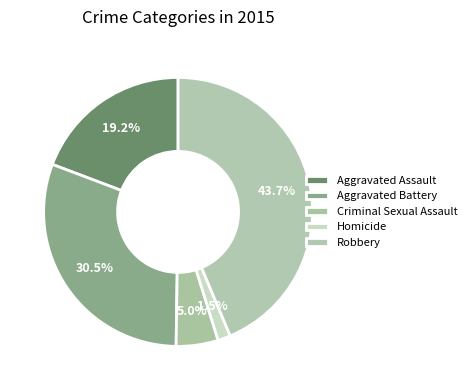

Between Criminal Sexual Assault and Robbery, which is larger?

Robbery